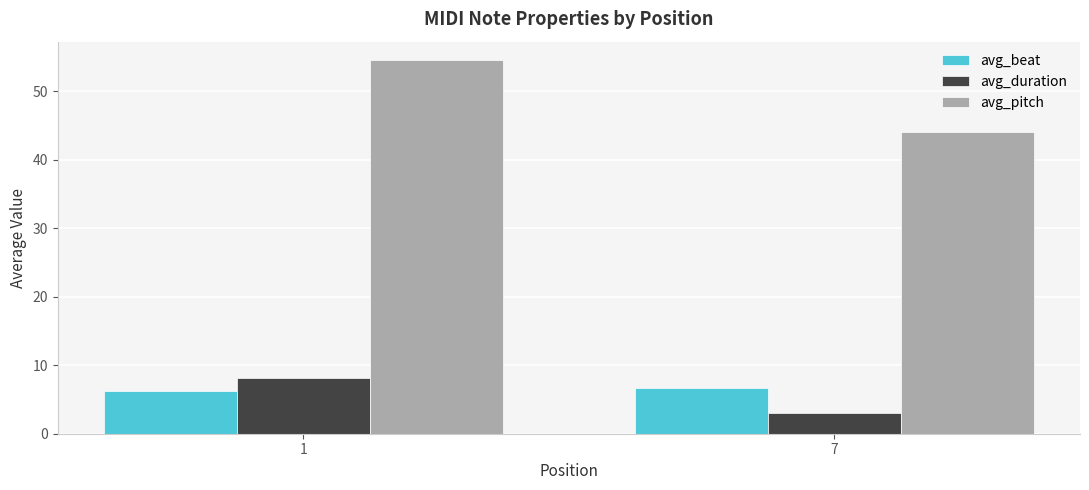

Which series has the largest total across all categories?

avg_pitch